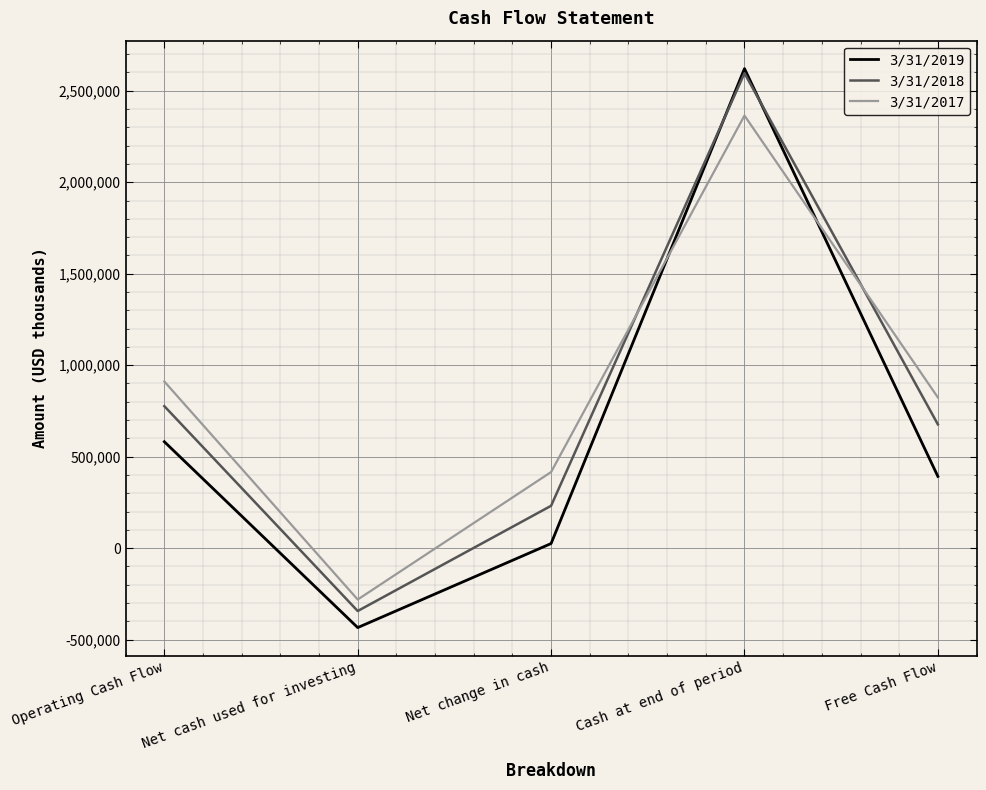

What value does the 3/31/2019 series have at Net change in cash, to the nearest 100?

25100